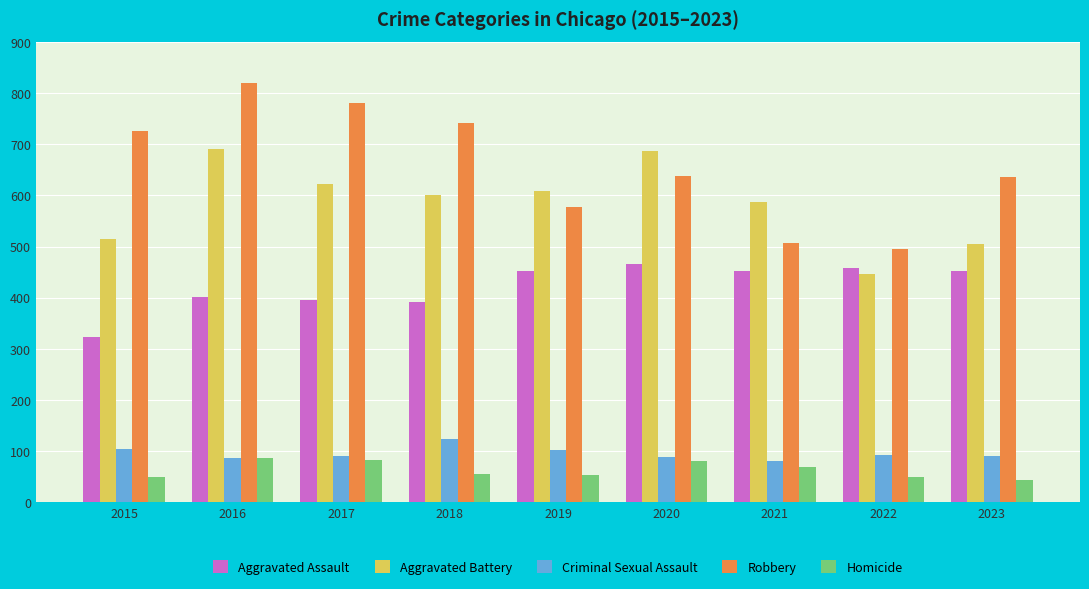

How many bars are there in each group?

5